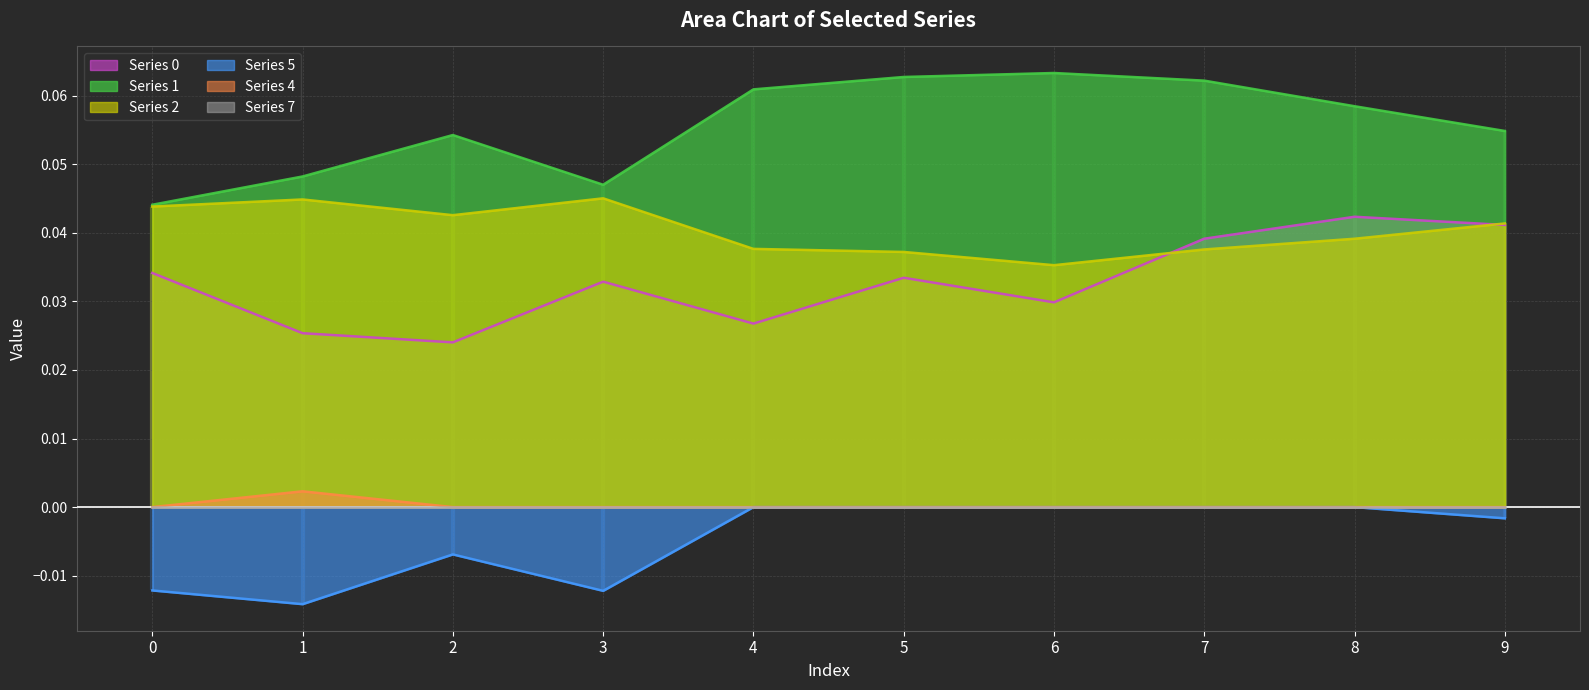

Which has a higher value, 8 or 5?

8